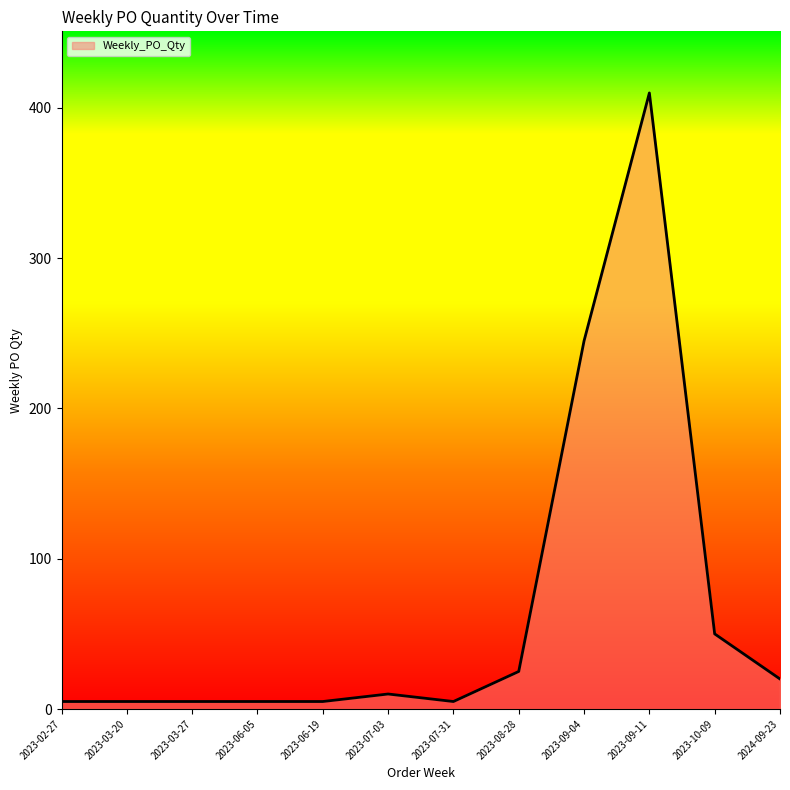

True or false: there are more than 1 points higher than both neighbors.

True